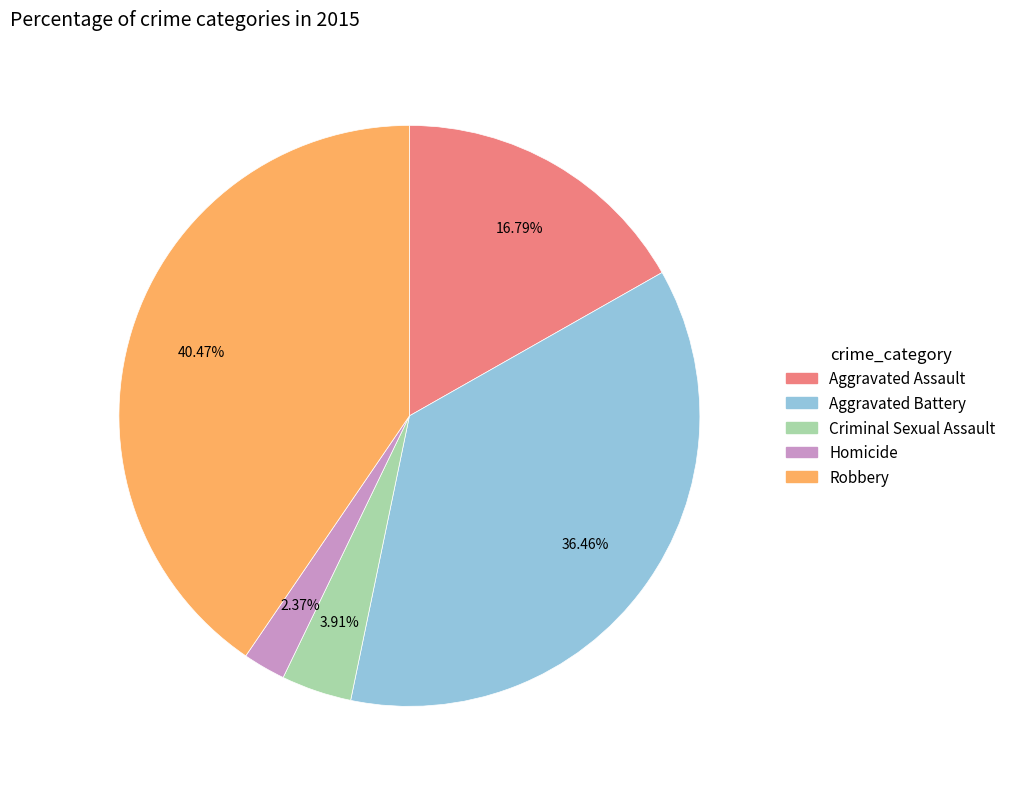

Does any single category account for the majority?

No